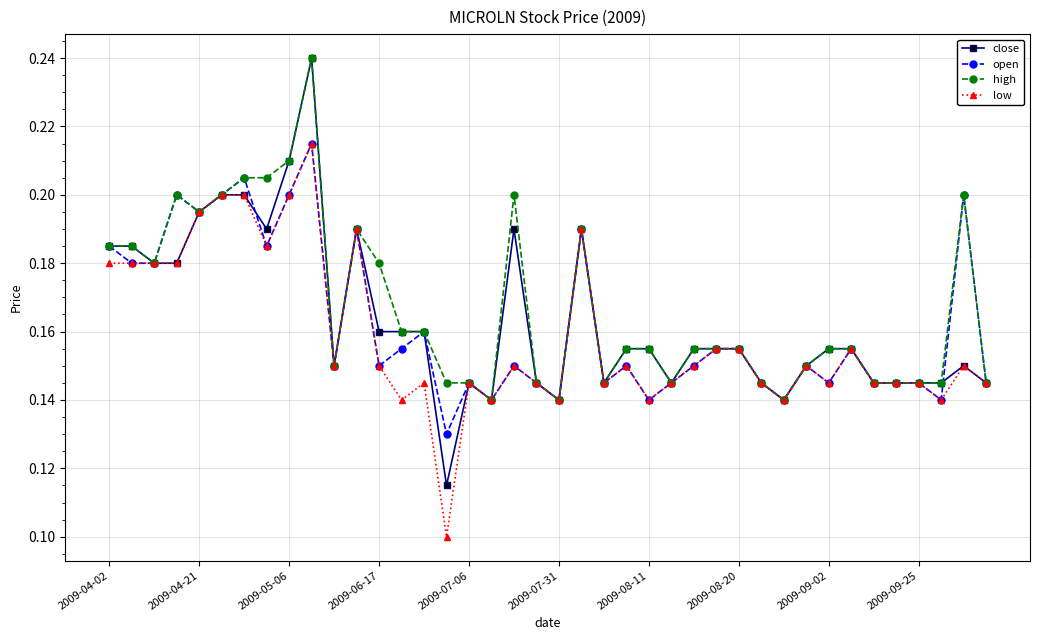

At how many categories does at least one series exceed 0?

40